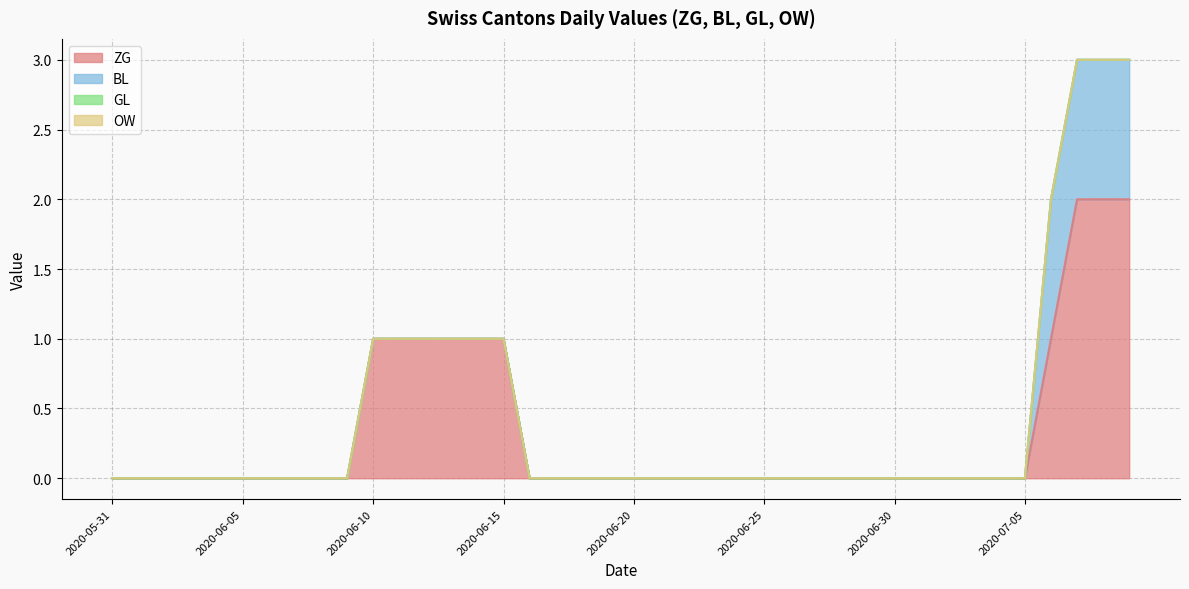

At 2020-06-05, list the series in order from largest to smallest.

ZG, BL, GL, OW